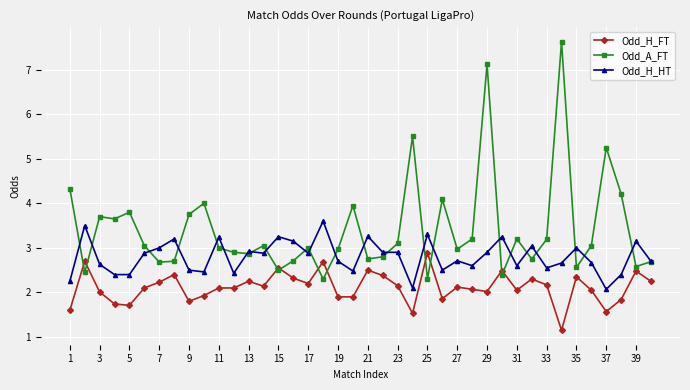

Rank the series by their average value, from lowest to highest.

Odd_H_FT, Odd_H_HT, Odd_A_FT